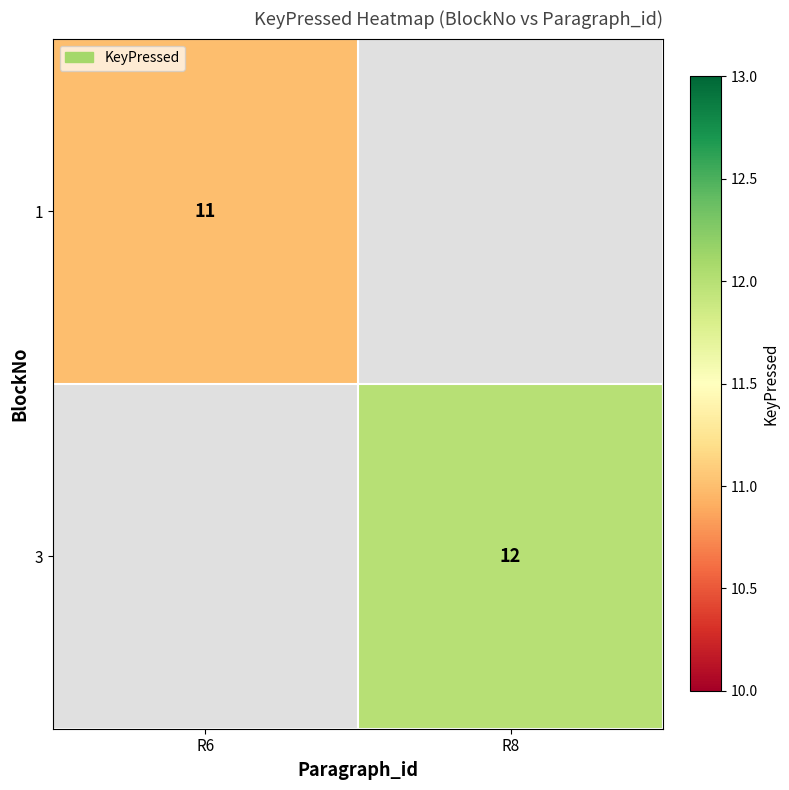

True or false: 1 has a value of 11 at R6.

True